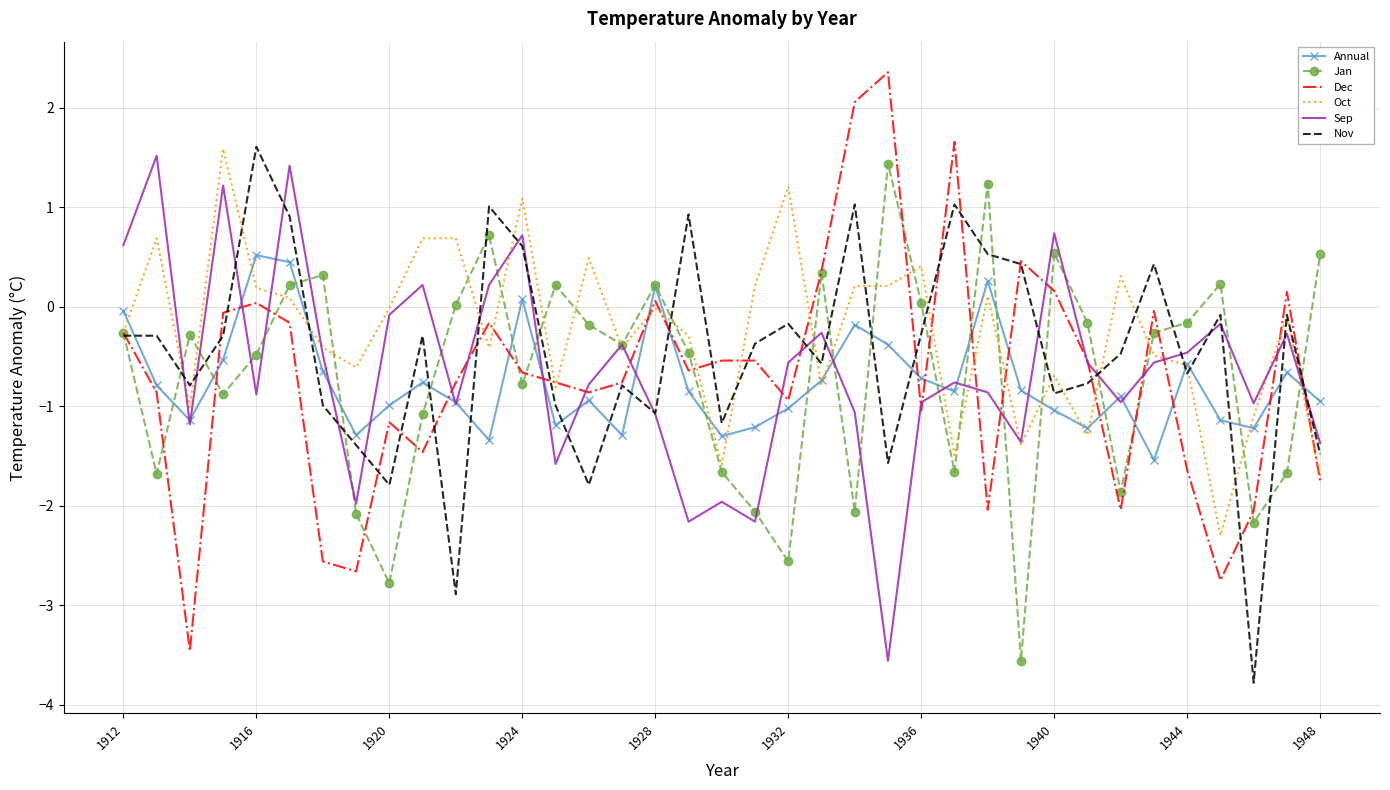

Which series has the largest range (max minus min)?

Dec